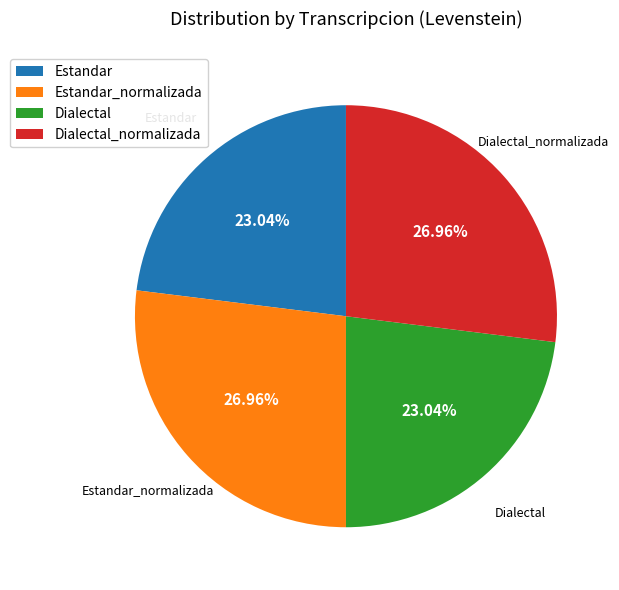

To the nearest percent, what portion does Estandar_normalizada represent?

27%